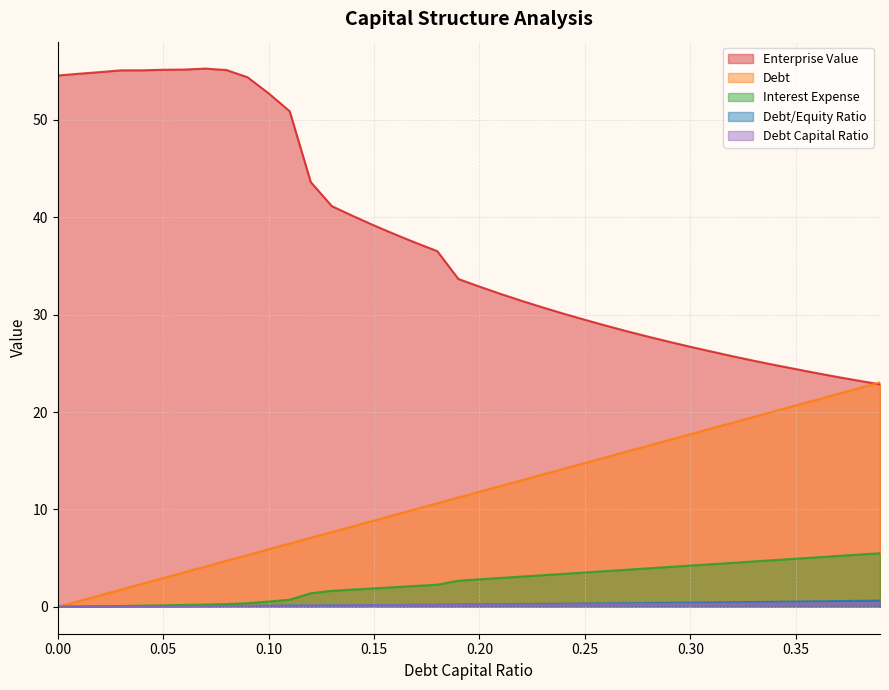

Which series has the largest total across all categories?

Enterprise Value